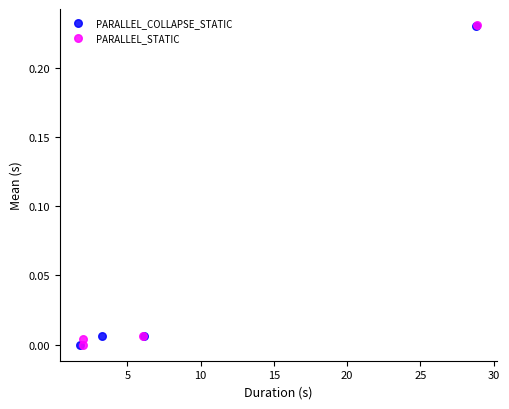

Which series has the widest spread of Y values?

PARALLEL_STATIC